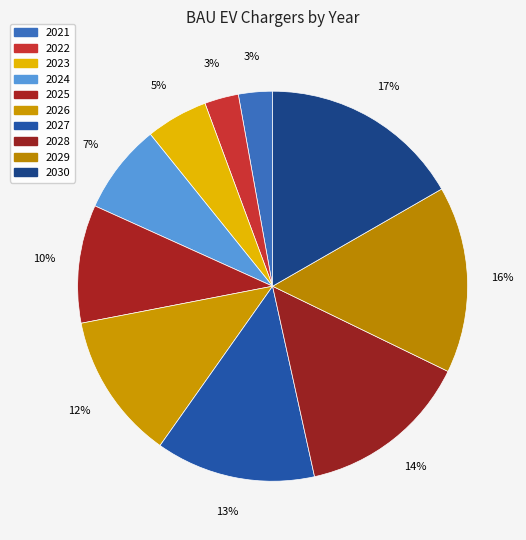

Count the number of slices in the pie.

10